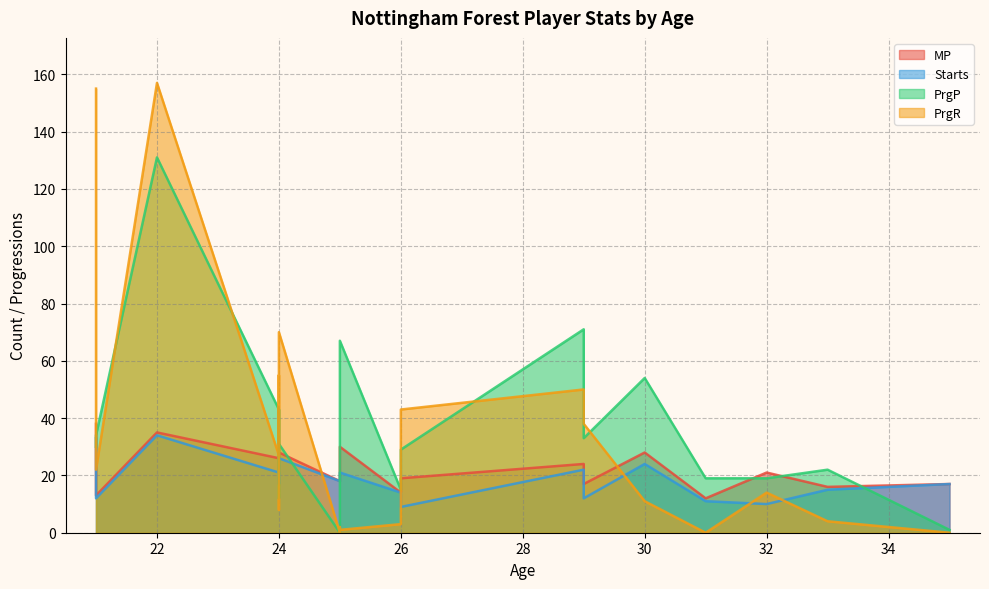

What is the difference between the second highest and second lowest values in the MP series?

22